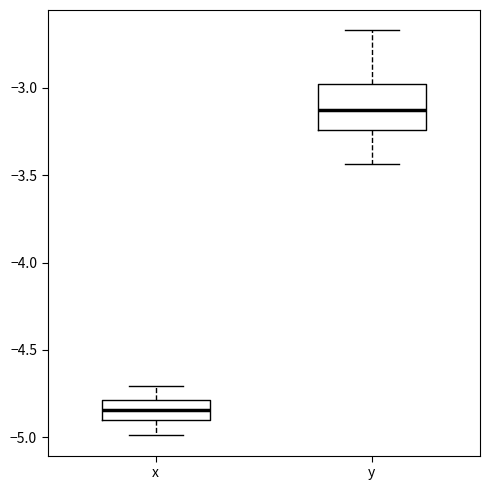

Comparing the boxes themselves (not the whiskers), which one is the tallest?

y